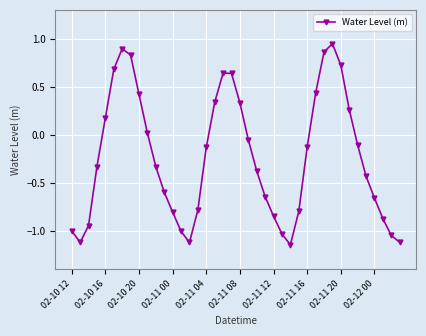

How many interior local peaks (higher than both neighbors) does the data have?

3